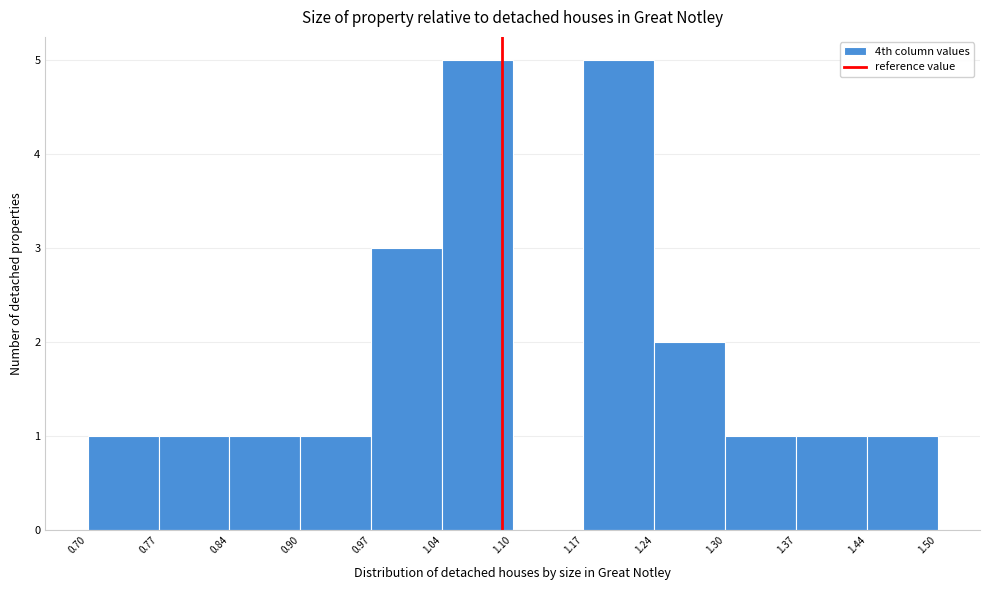

Reading left to right, list every bar in this chart as the range it spans on the x-axis followed by its height. The values are not printed on the chart, so give them approximately, as read against the axis.

0.70 to 0.77: 1
0.77 to 0.84: 1
0.84 to 0.90: 1
0.90 to 0.97: 1
0.97 to 1.04: 3
1.04 to 1.10: 5
1.10 to 1.17: 0
1.17 to 1.24: 5
1.24 to 1.30: 2
1.30 to 1.37: 1
1.37 to 1.44: 1
1.44 to 1.50: 1